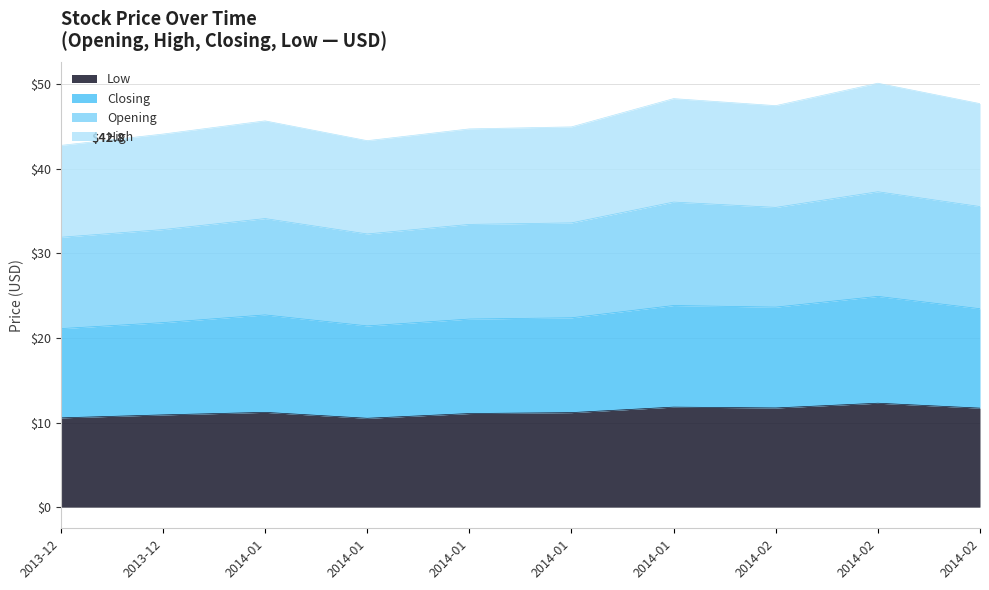

How many interior local valleys does the Low series have?

2